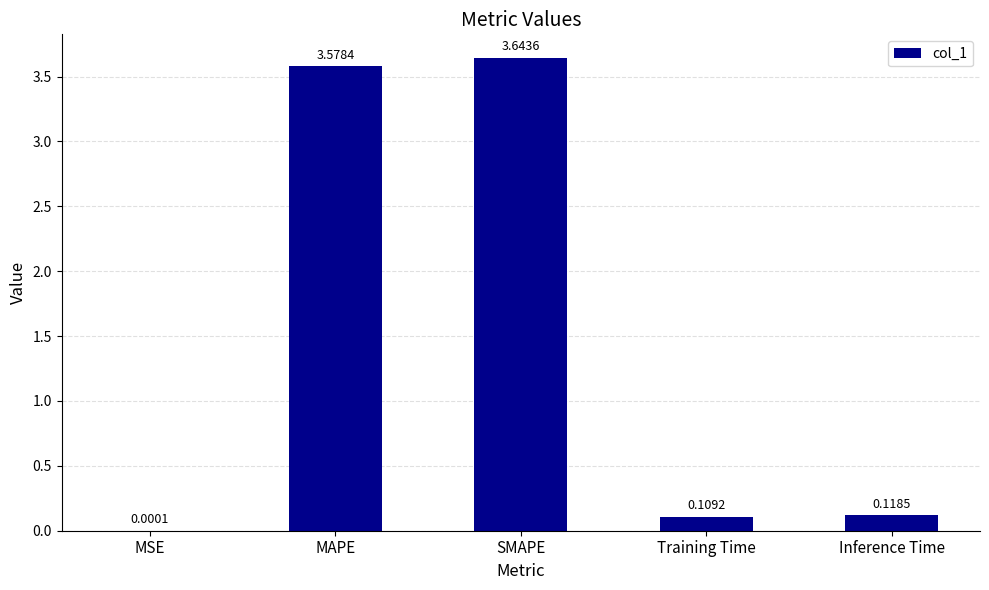

What is the sum of the values at MAPE and Inference Time?

3.7